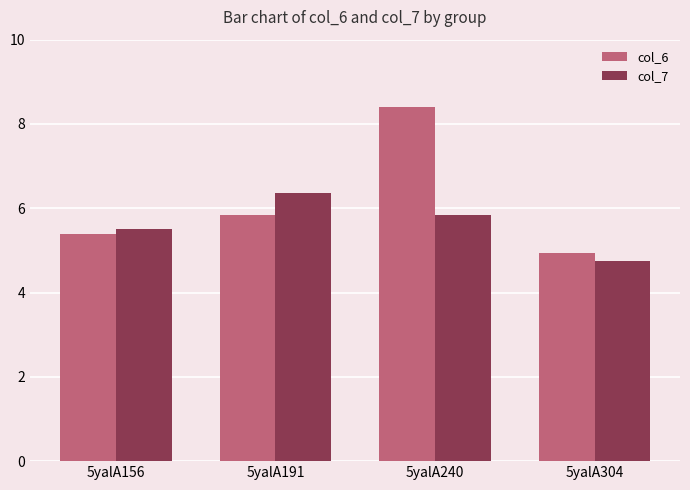

What is the lowest value of the col_7 series?

4.8